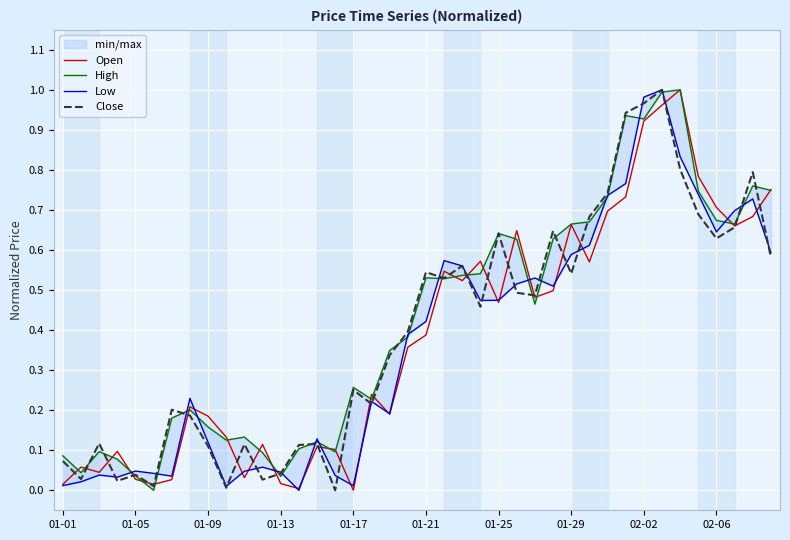

What is the approximate value of Close at 01-25?

0.6